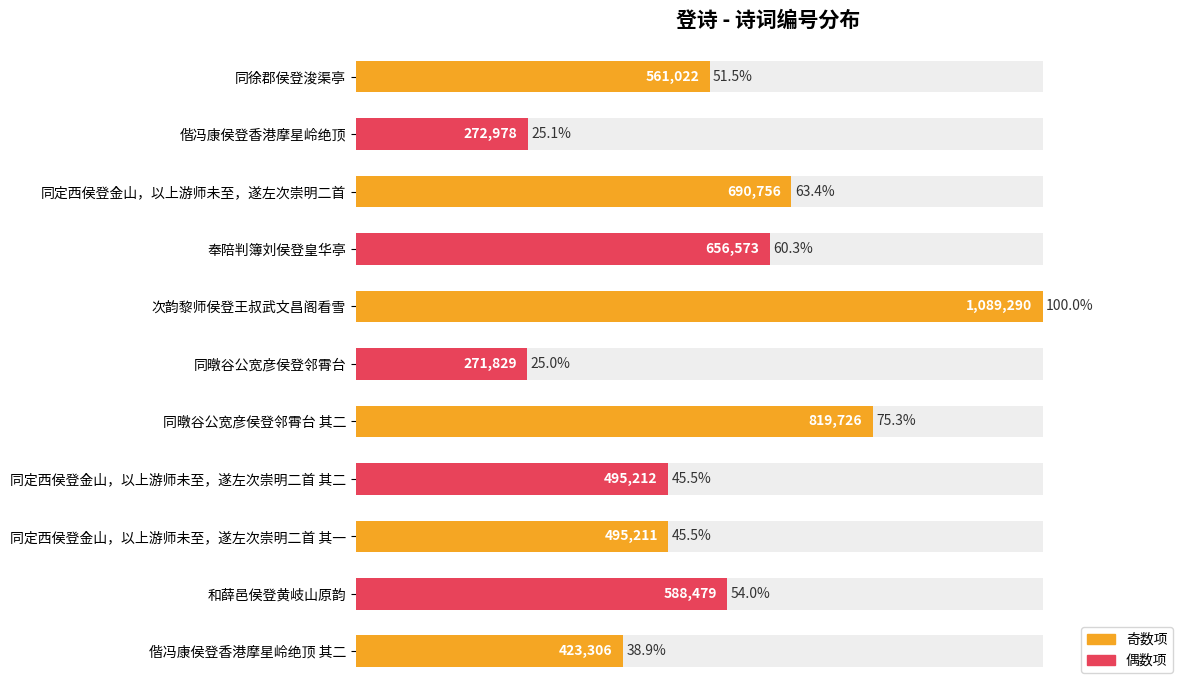

True or false: the data shows 54.0 at 和薛邑侯登黄岐山原韵.

True